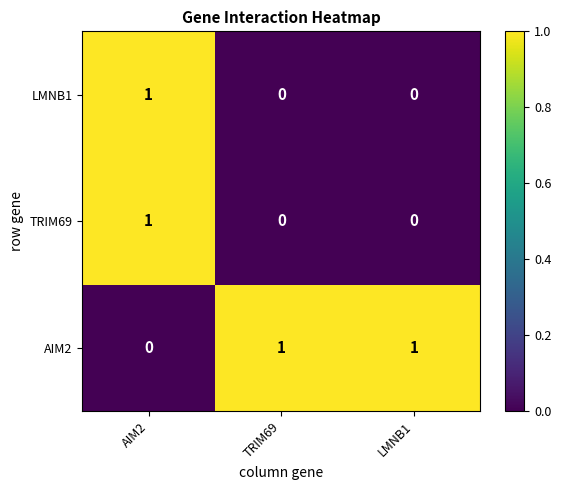

The AIM2 series shows 1 at AIM2. True or false?

False